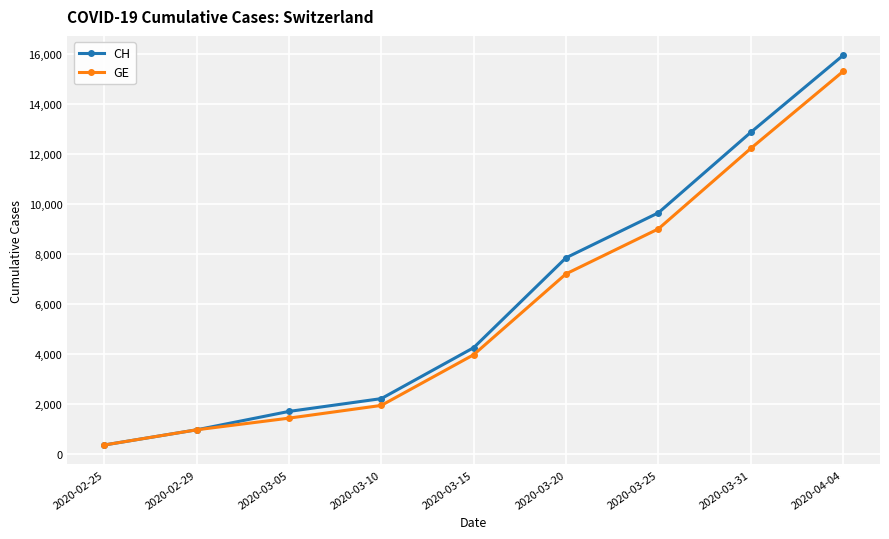

What is the minimum value for CH?

375